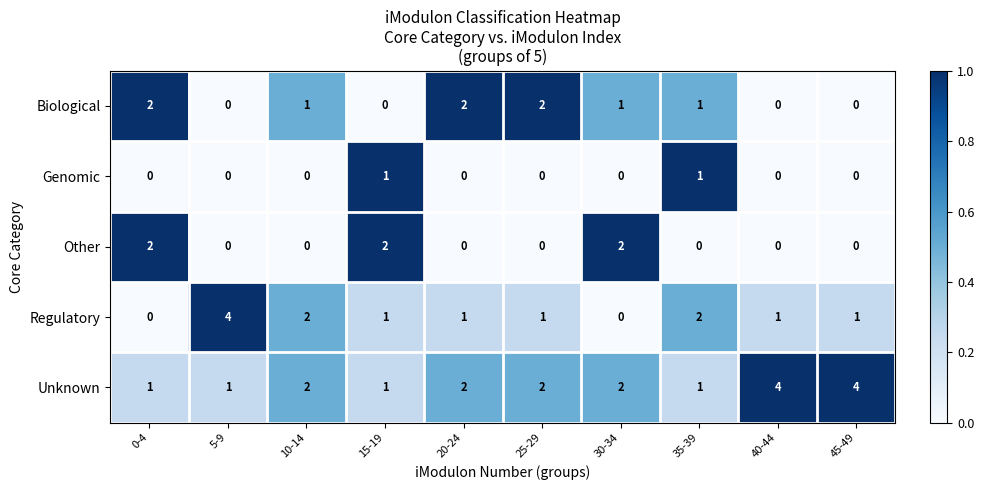

Which series has the widest spread of values?

Regulatory